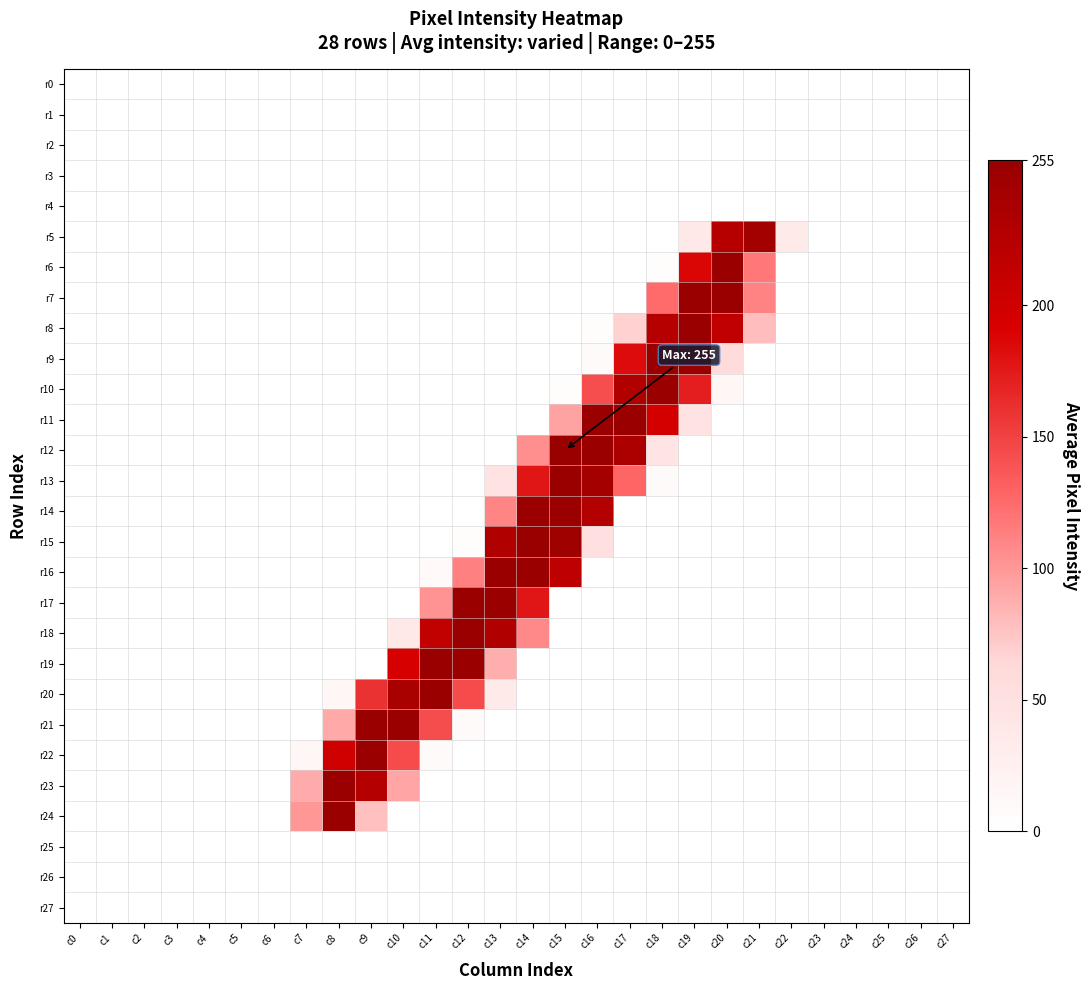

How many series are shown in this chart?

28